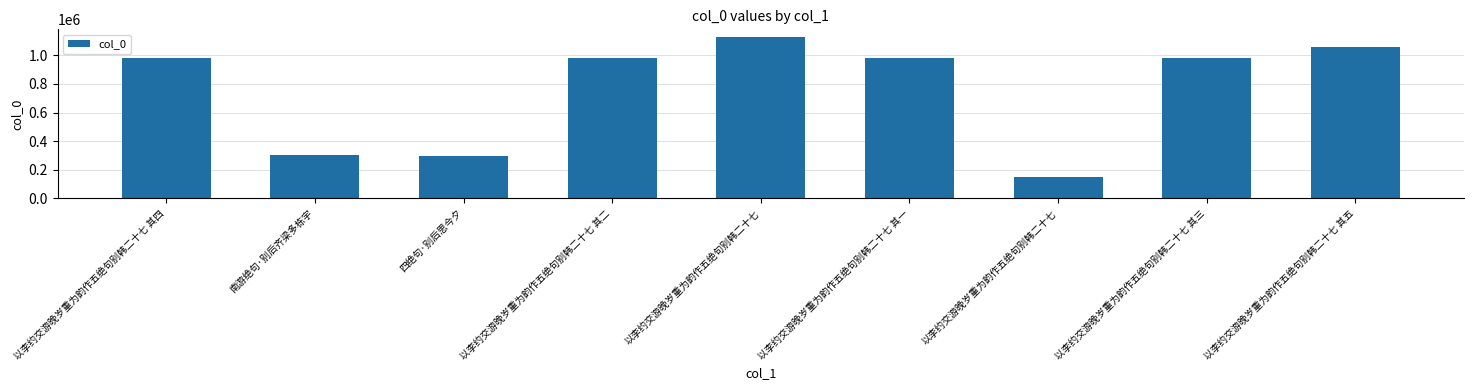

What is the difference between the maximum and minimum values?

975887